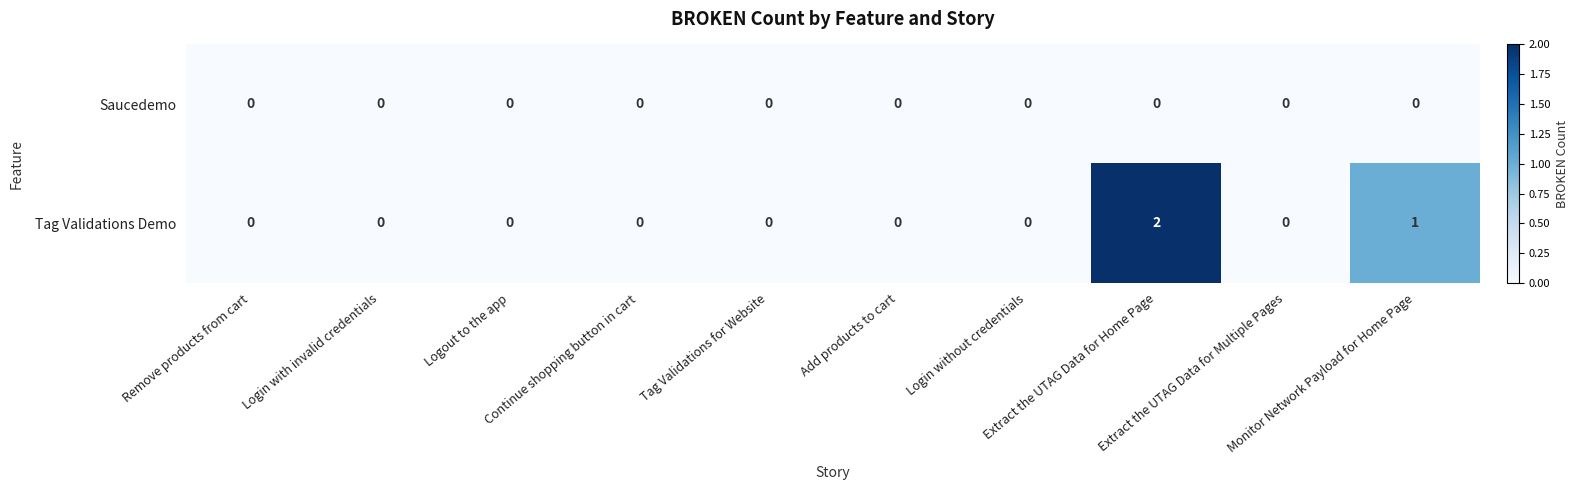

Count the number of data series in this chart.

2